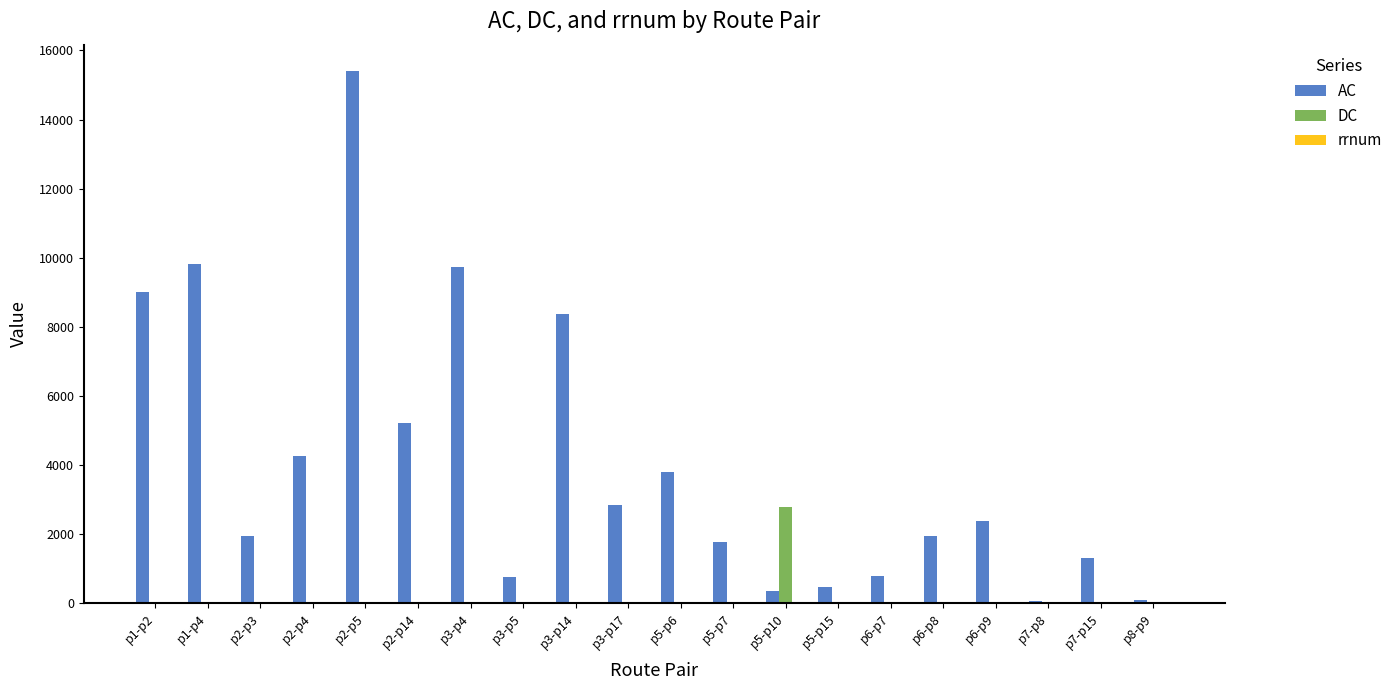

The DC series shows -856 at p6-p7. True or false?

False